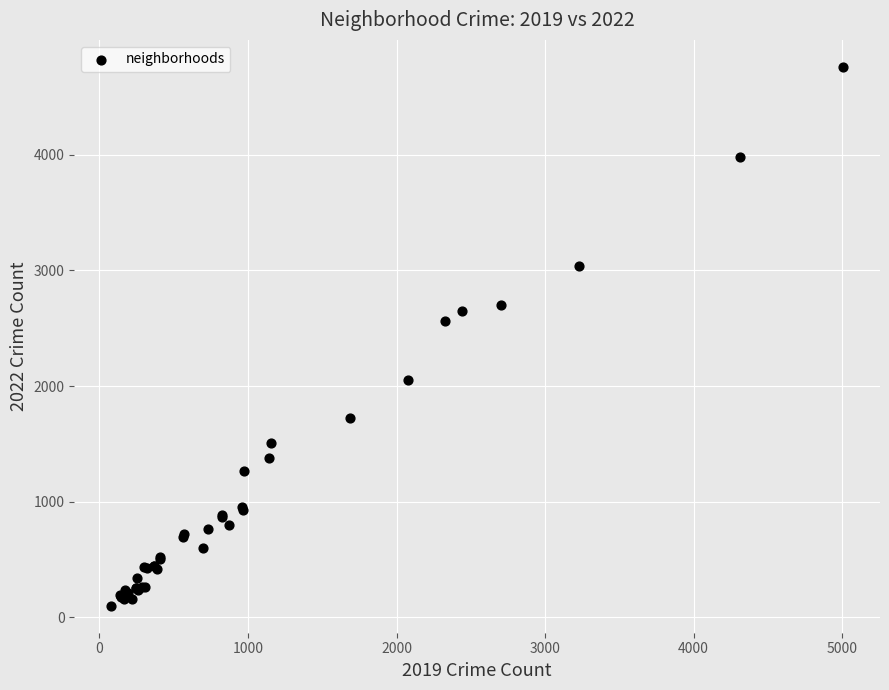

What Y value in the scatter plot is closest to 2430?

2566